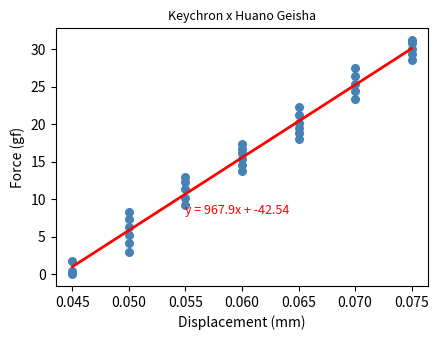

What is the range of Y values (max minus min)?

31.2